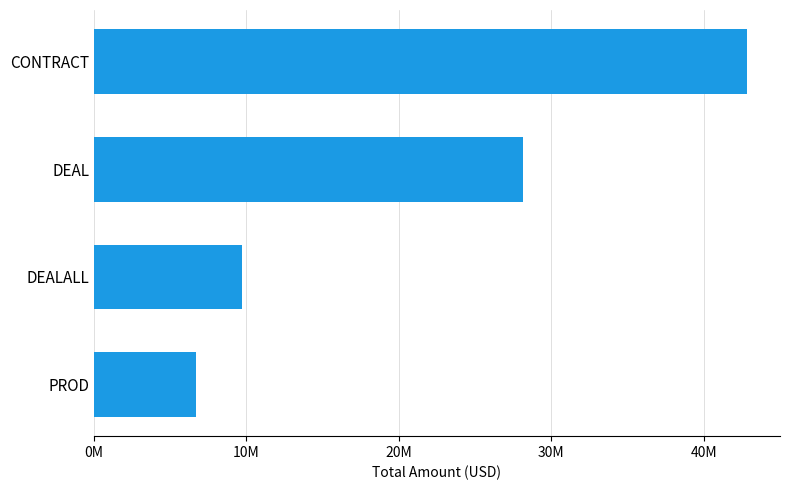

Which category has the lowest value across all series?

PROD